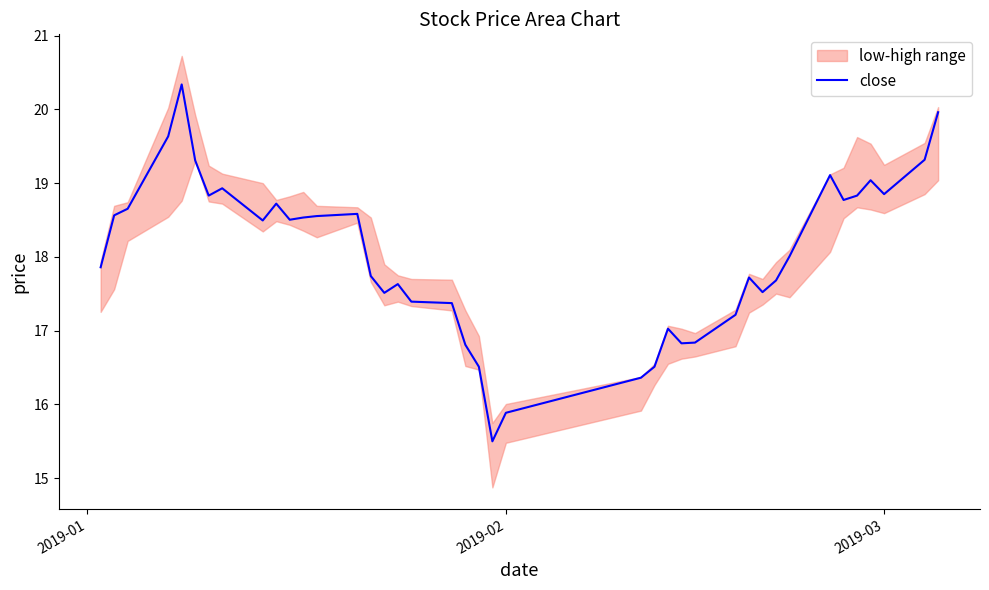

What is the lowest value of the close series?

15.5